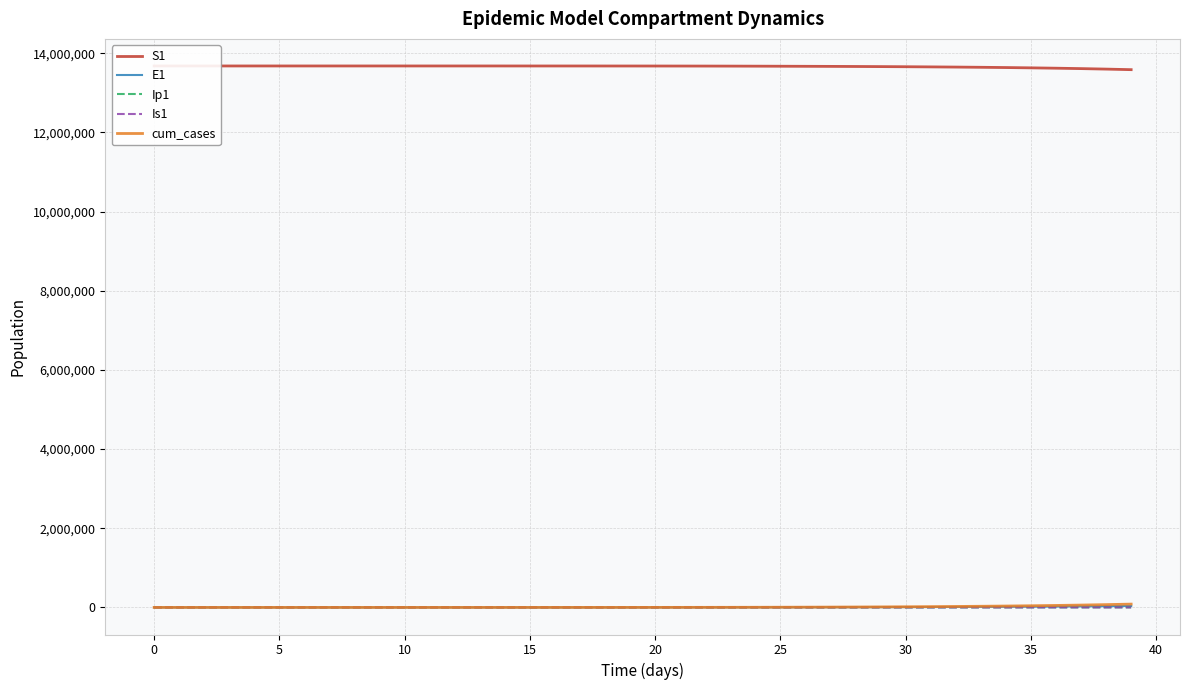

Which series has the largest total across all categories?

S1